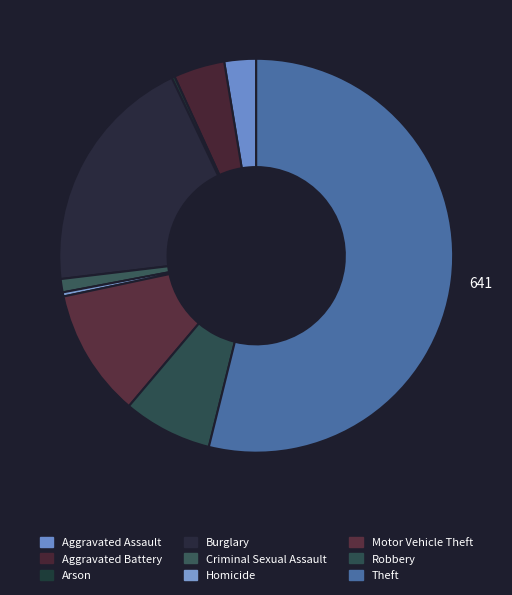

Is it true that Robbery is 17% of the pie?

False